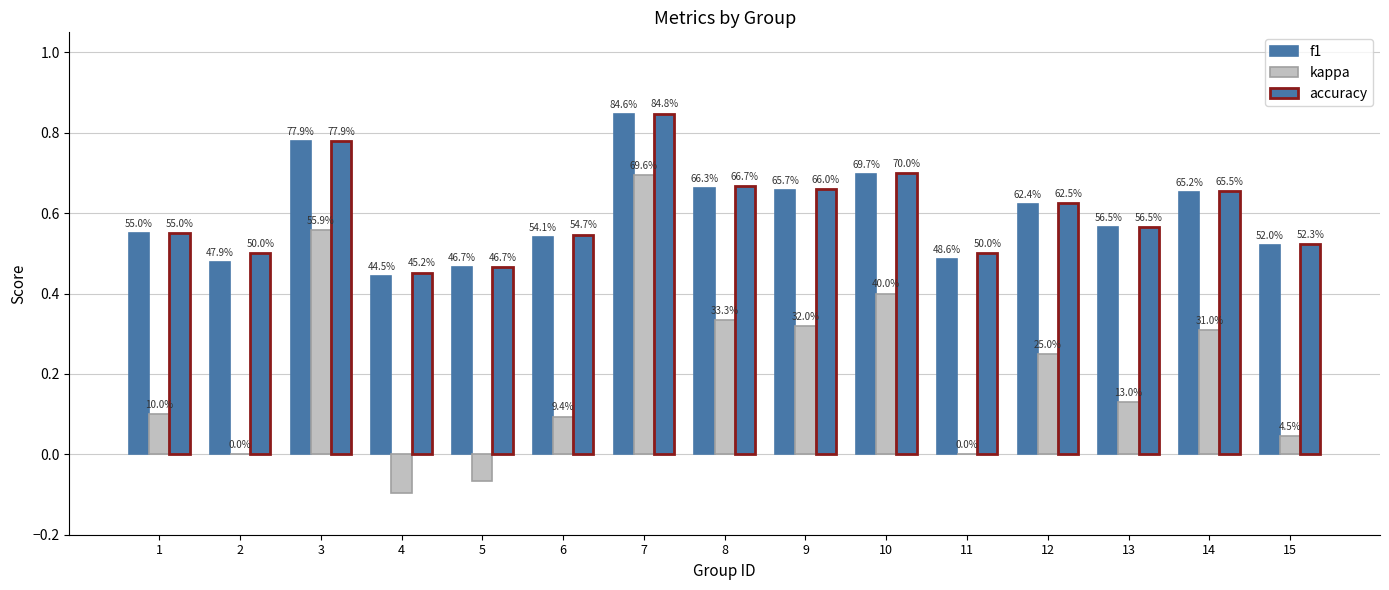

Is it true that accuracy equals 1.1 at 14?

False